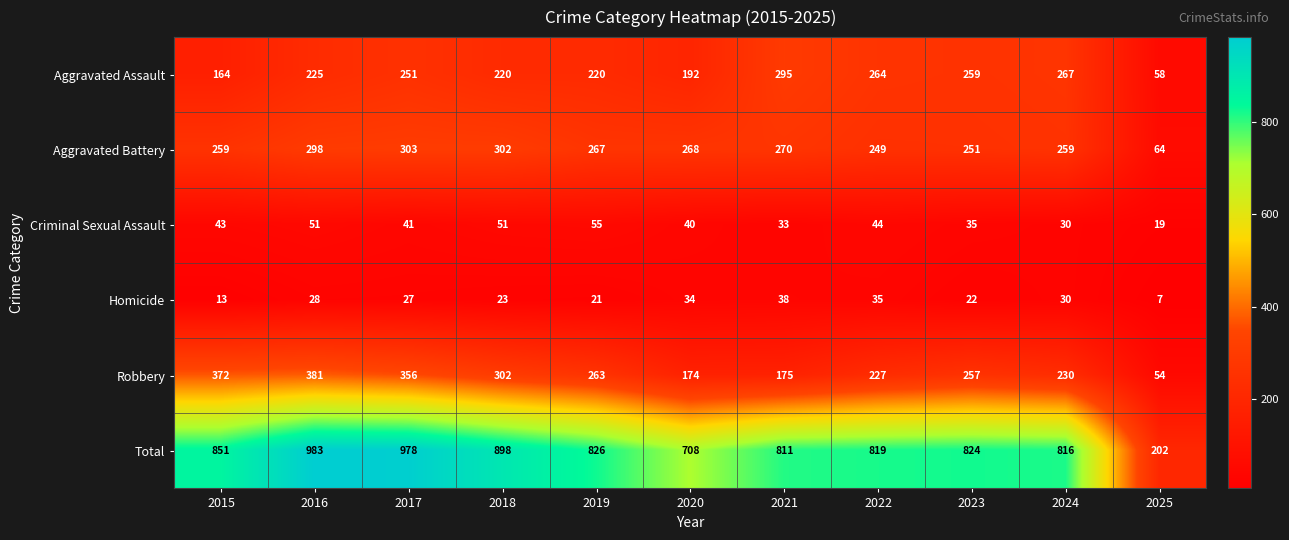

Is it true that Homicide equals 13 at 2015?

True